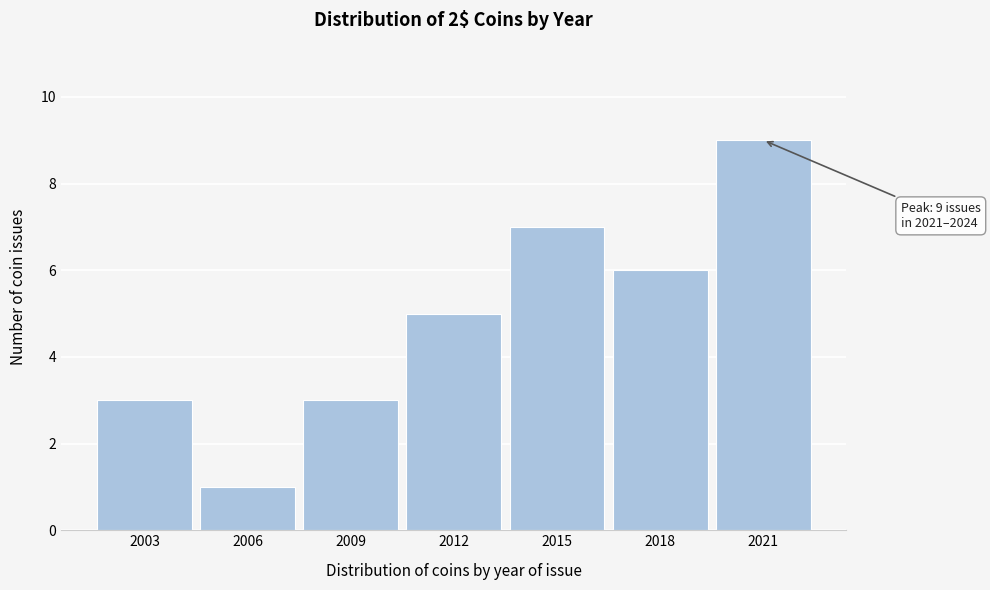

Reading left to right, extract all data points from this chart.

3	1	3	5	7	6	9